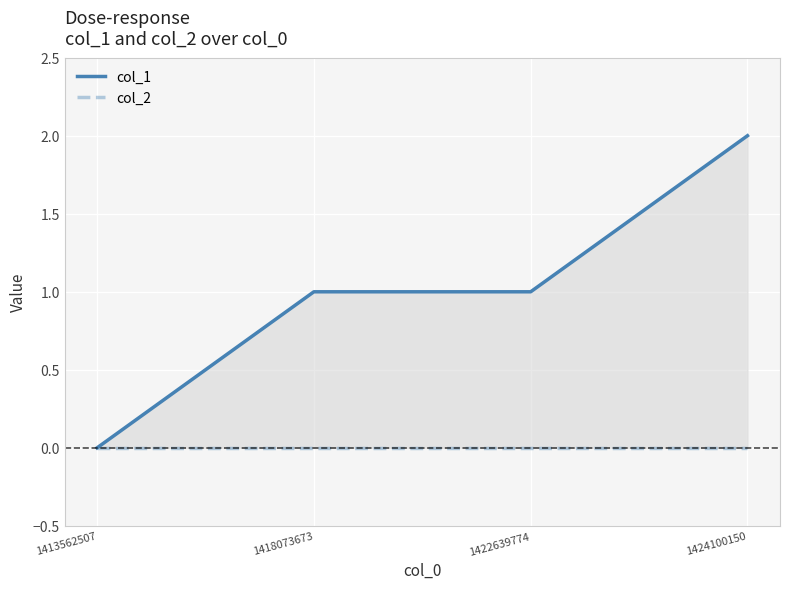

Which series has the widest spread of values?

col_1